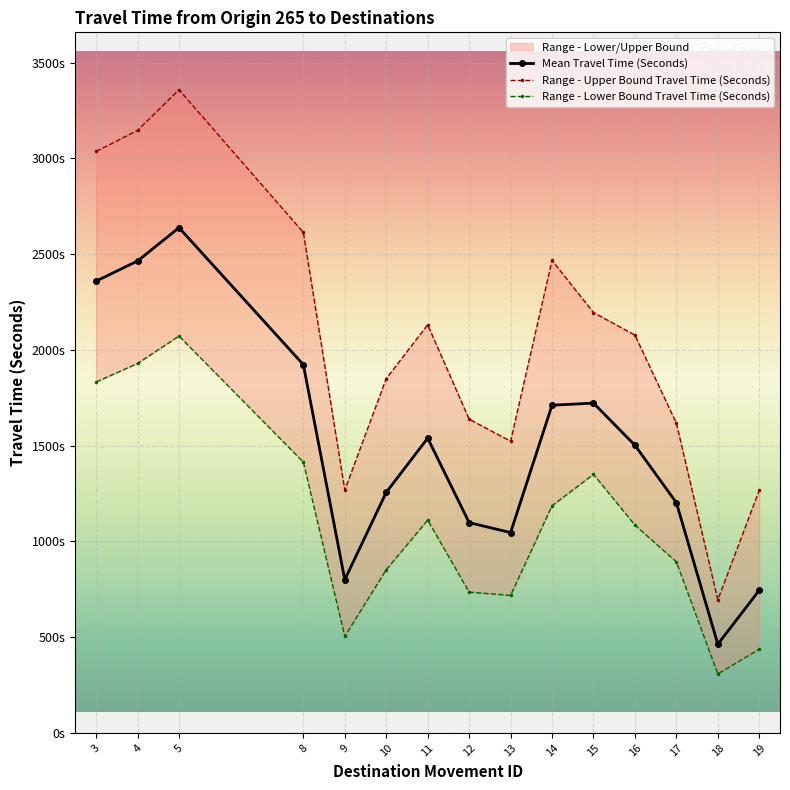

Reading right to left, transcribe all the data shown in this chart.

Mean Travel Time (Seconds): 19=745	18=463	17=1202	16=1502	15=1722	14=1711	13=1046	12=1098	11=1539	10=1256	9=800	8=1923	5=2638	4=2464	3=2359
Range - Upper Bound Travel Time (Seconds): 19=1267	18=695	17=1617	16=2077	15=2195	14=2467	13=1523	12=1638	11=2131	10=1850	9=1268	8=2613	5=3358	4=3146	3=3036
Range - Lower Bound Travel Time (Seconds): 19=437	18=308	17=893	16=1085	15=1350	14=1186	13=718	12=735	11=1111	10=852	9=504	8=1414	5=2072	4=1929	3=1832